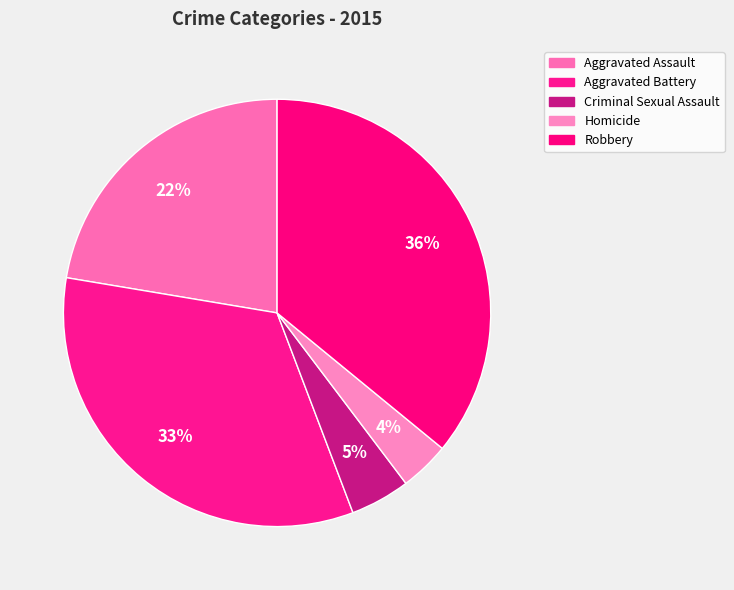

How many slices are in this pie chart?

5